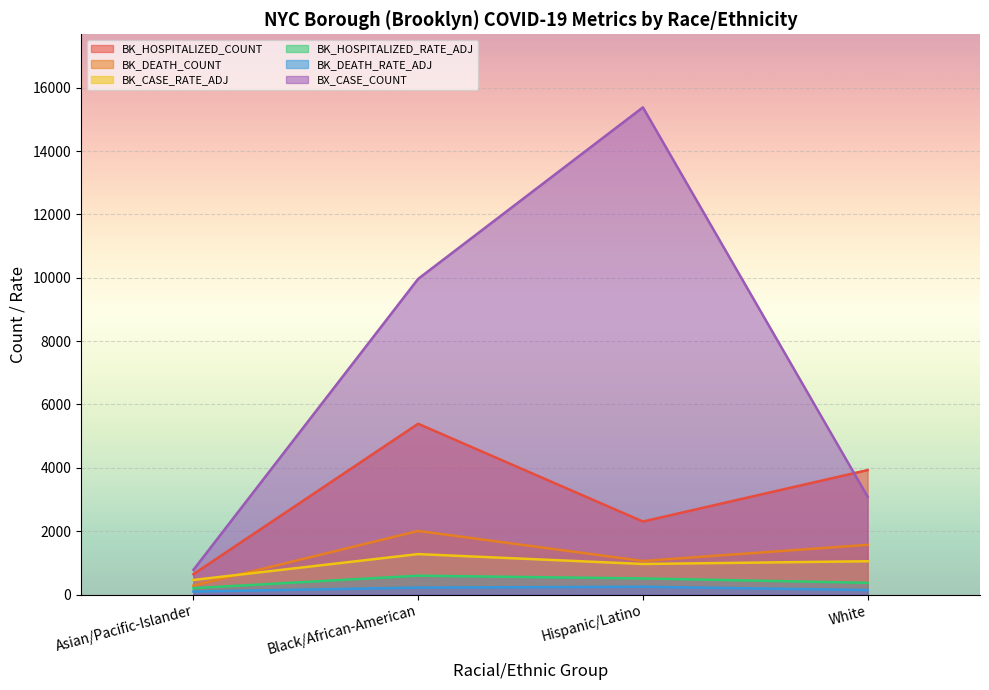

What is the difference between the maximum and minimum values in the BK_DEATH_RATE_ADJ series?

150.6